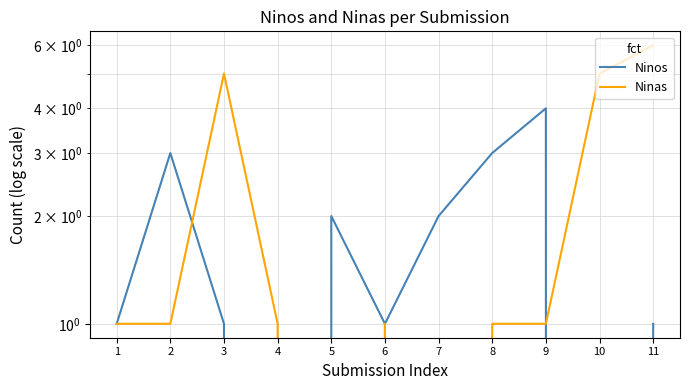

List the series in order of their overall mean, highest first.

Ninas, Ninos